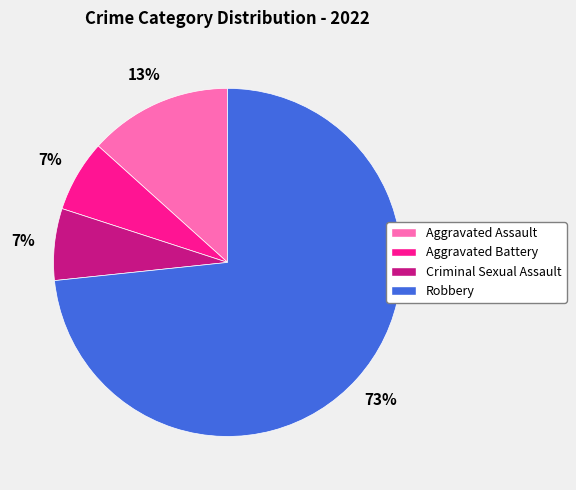

The Robbery slice represents 73% of the pie. True or false?

True